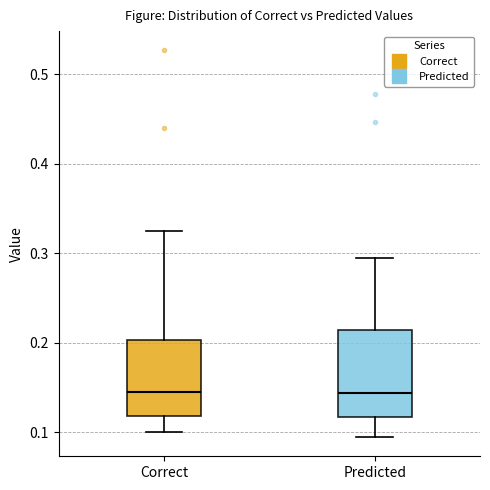

Reading left to right, read every box against the y-axis: the position of its median line, the range the box covers, and the ends of its whiskers. The values are not printed on the chart, so give them approximately, as read against the axis.

Correct: median 0.15, box 0.12 to 0.20, whiskers 0.10 to 0.33
Predicted: median 0.14, box 0.12 to 0.21, whiskers 0.09 to 0.29